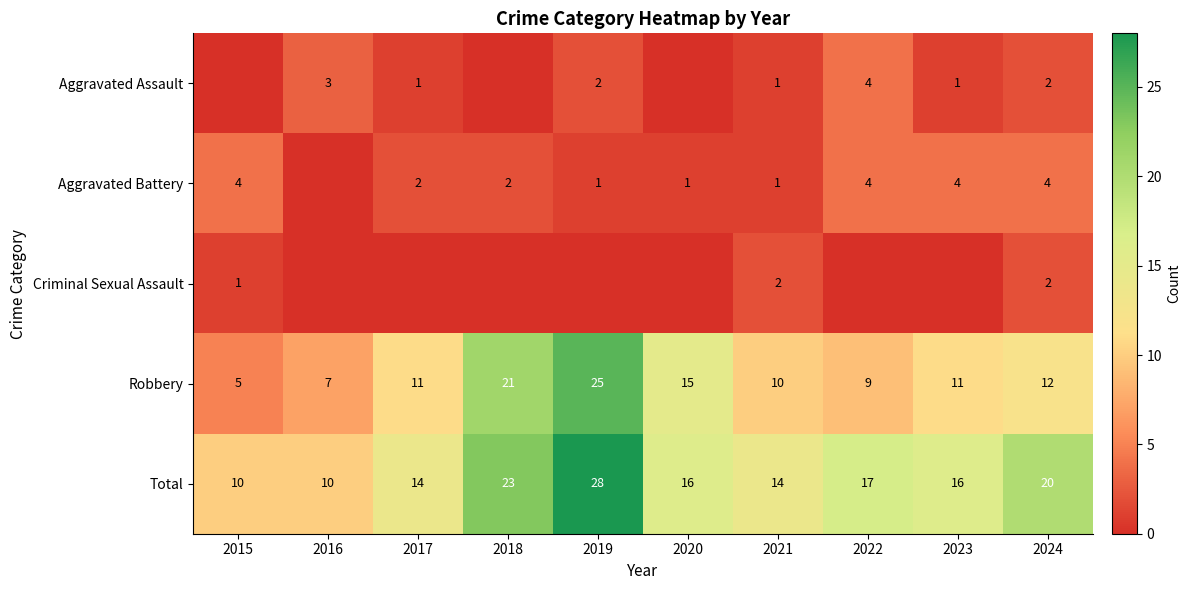

At which category is the sum across all series the highest?

2019